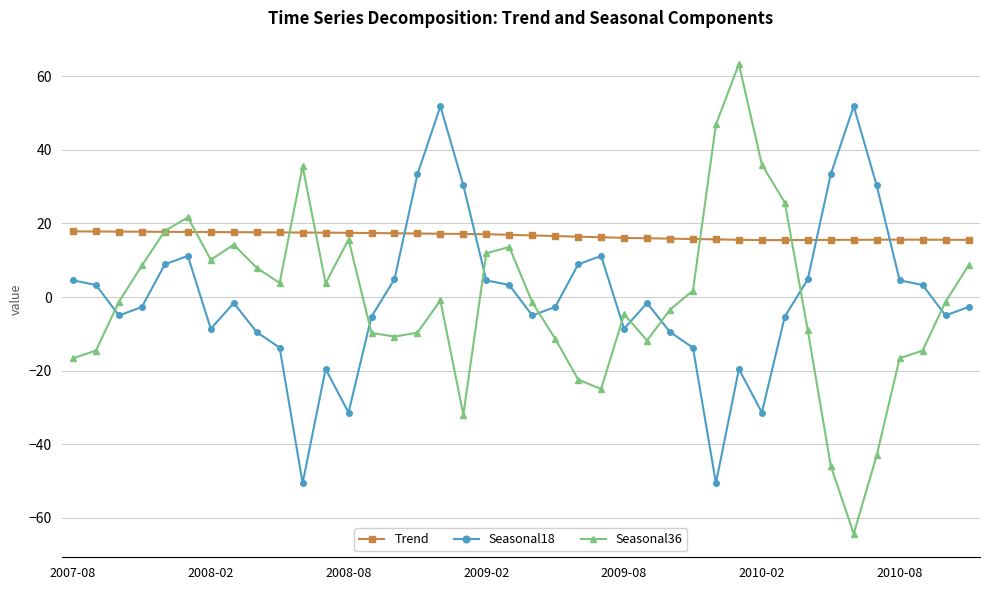

Does the chart display data point markers on the line(s)?

Yes